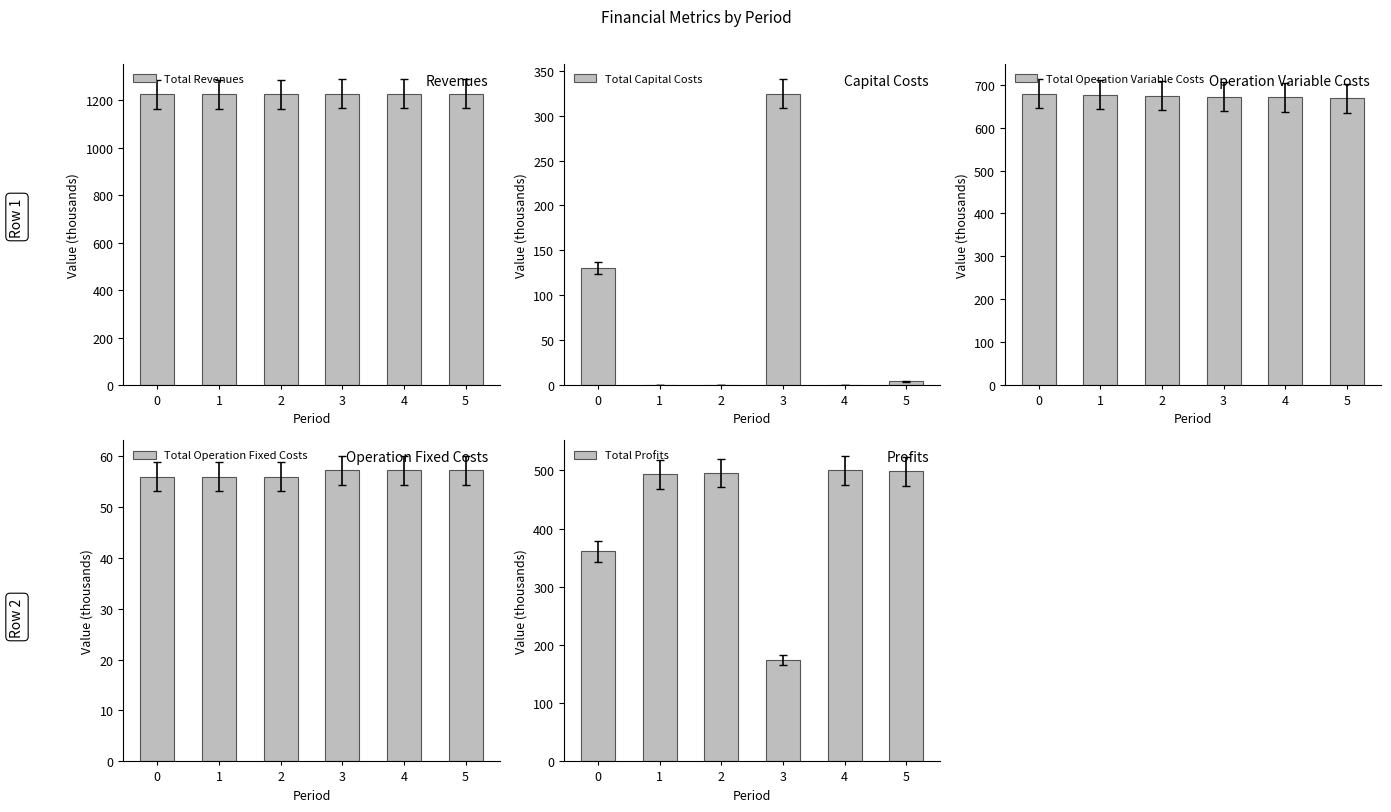

Rank the series by their maximum value, from highest to lowest.

Total Revenues, Total Operation Variable Costs, Total Profits, Total Capital Costs, Total Operation Fixed Costs